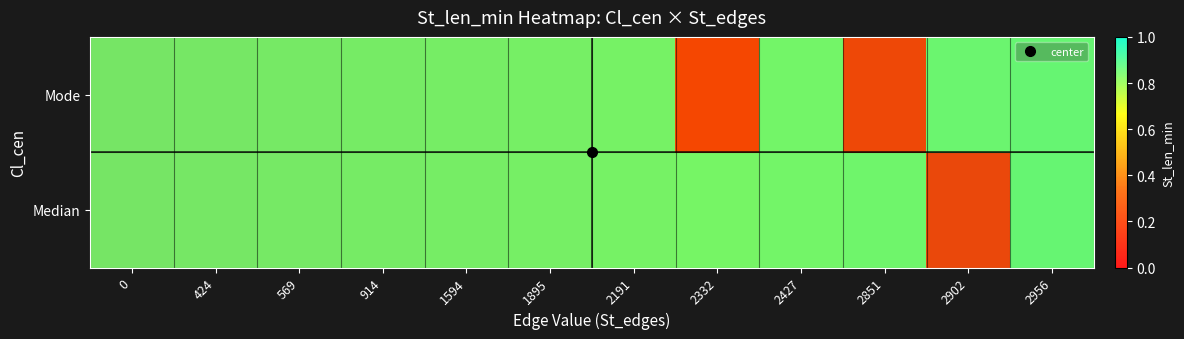

List the series in order of their peak value, highest first.

Median, Mode